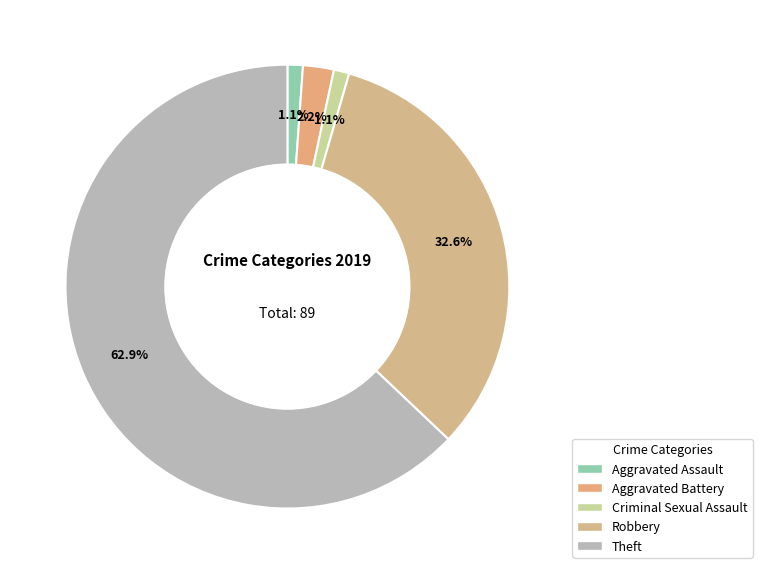

True or false: Criminal Sexual Assault accounts for 1% of the total.

True